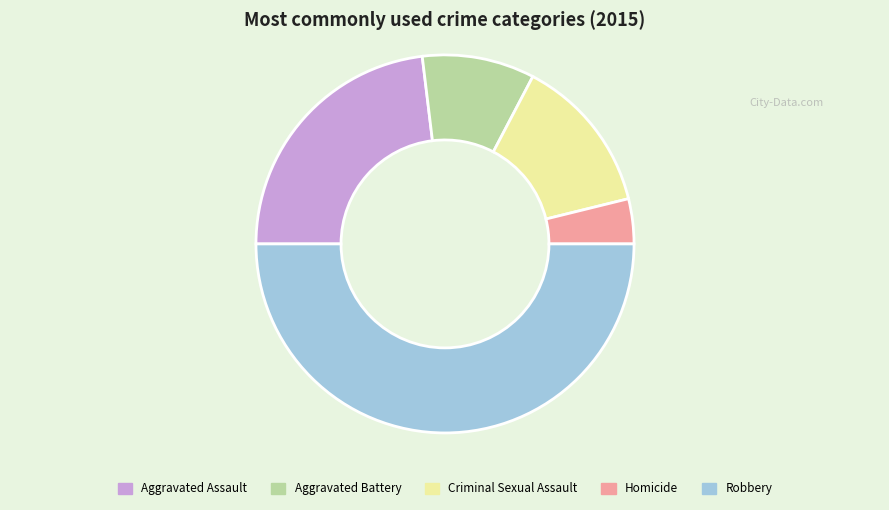

What is the ratio of the value at Robbery to the value at Aggravated Battery?

5.2